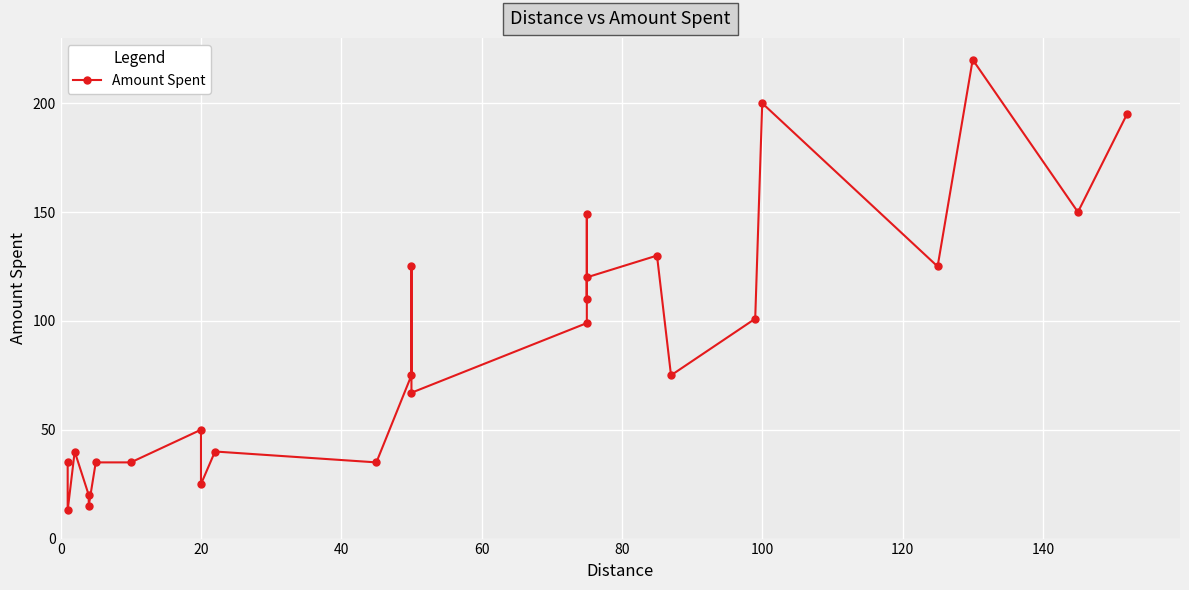

Which has a higher value, 80 or 160?

160